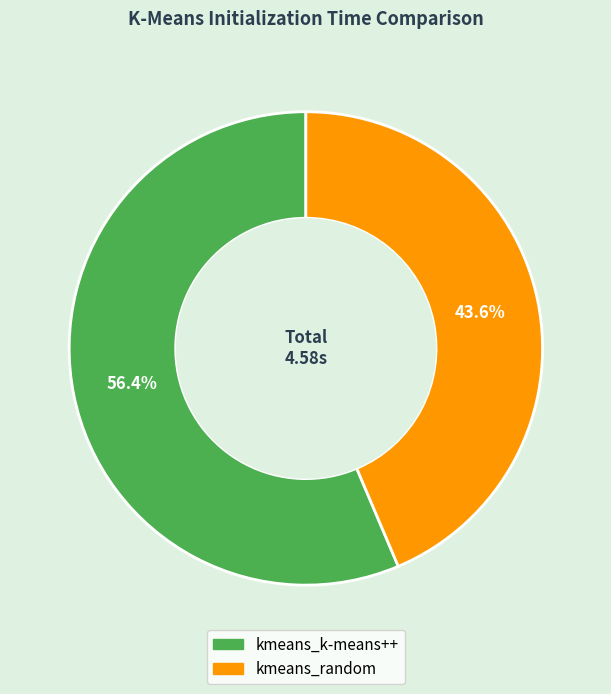

What is the ratio of the value at kmeans_k-means++ to the value at kmeans_random?

1.3